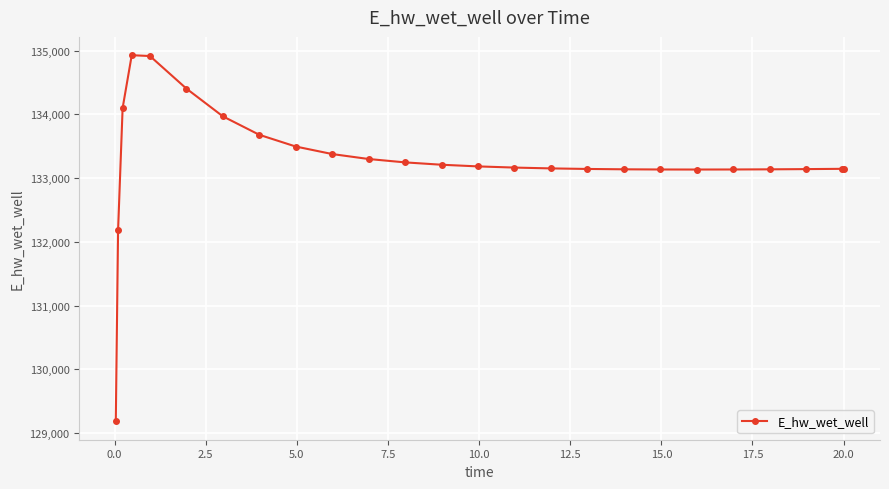

What is the smallest value displayed?

129182.3